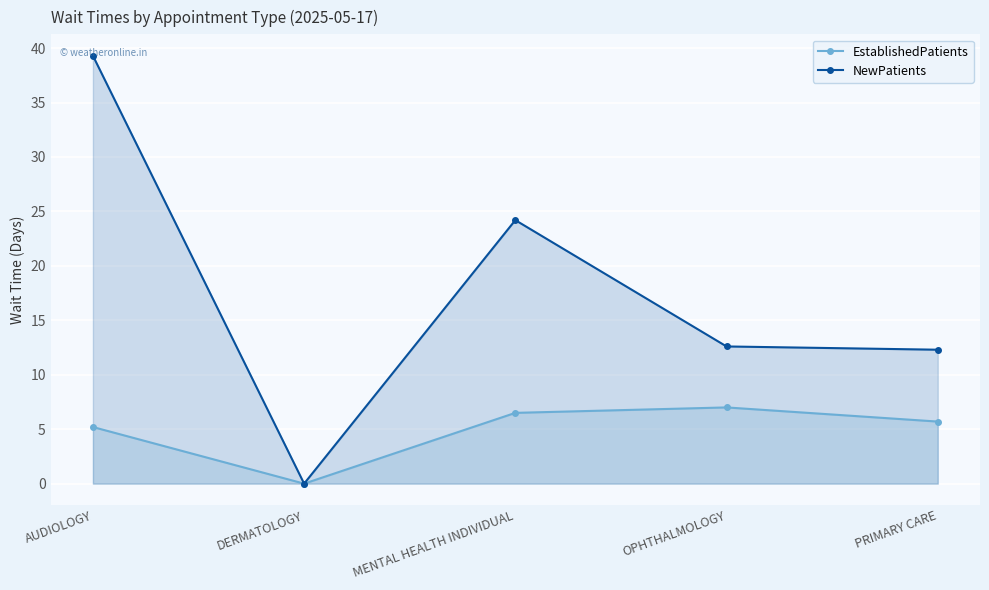

What is the value of the NewPatients point at the 1st from the left?

39.3